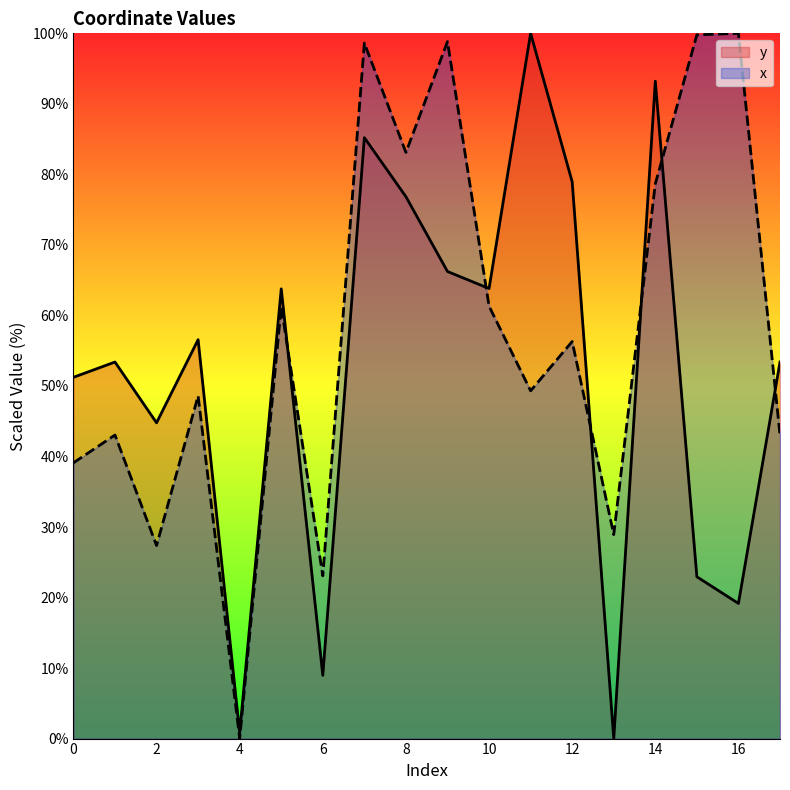

What are all the series names shown in the legend?

y, x